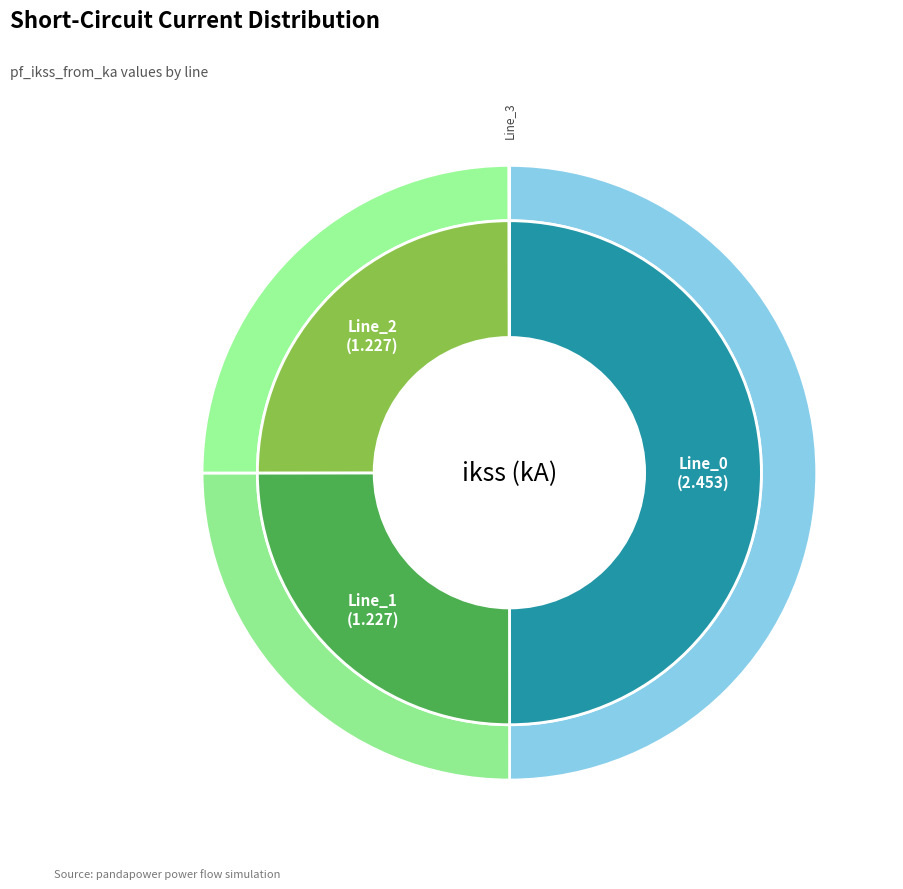

What is the smallest slice in the pie chart?

Line_3